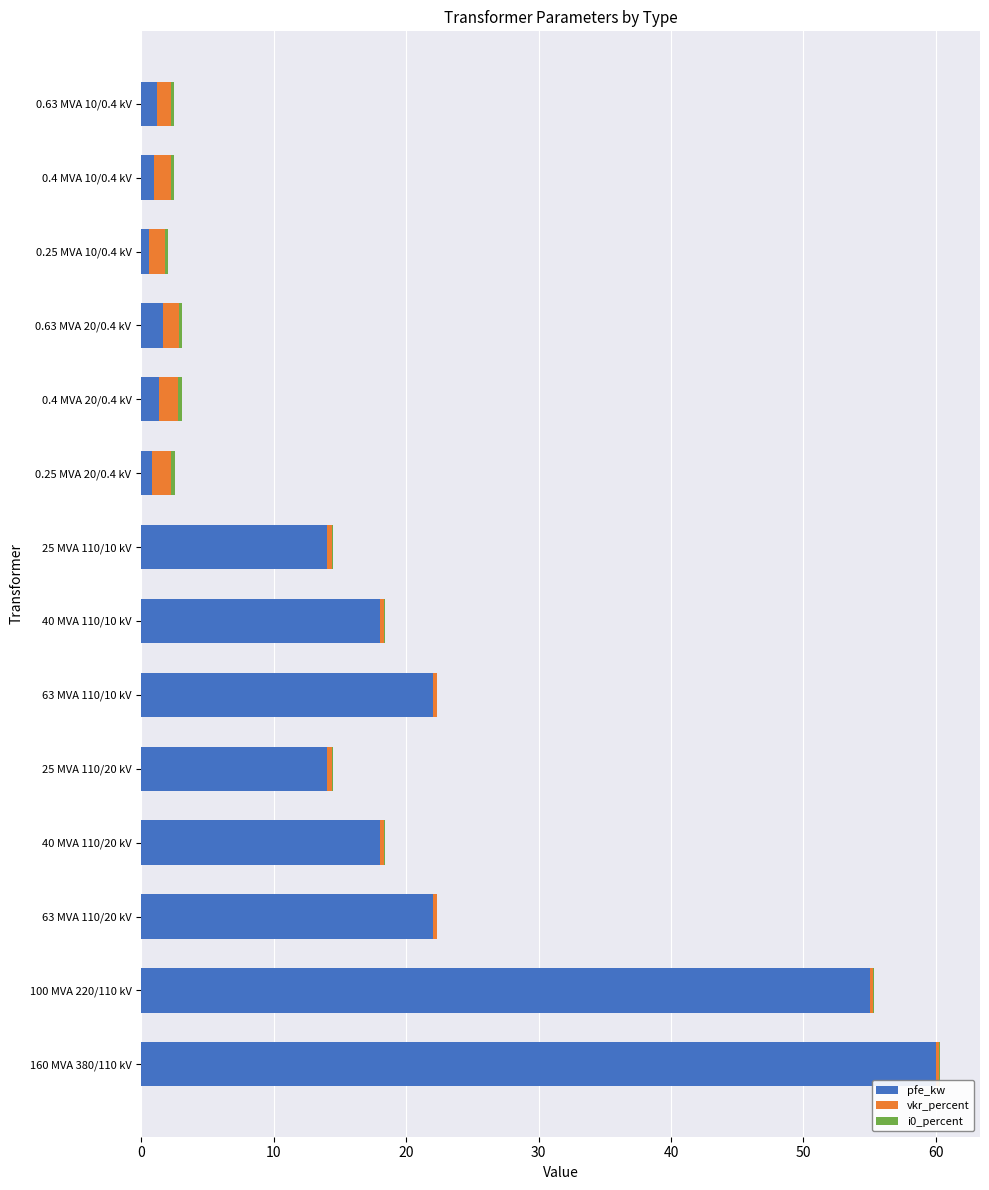

At which category is the sum across all series the highest?

160 MVA 380/110 kV